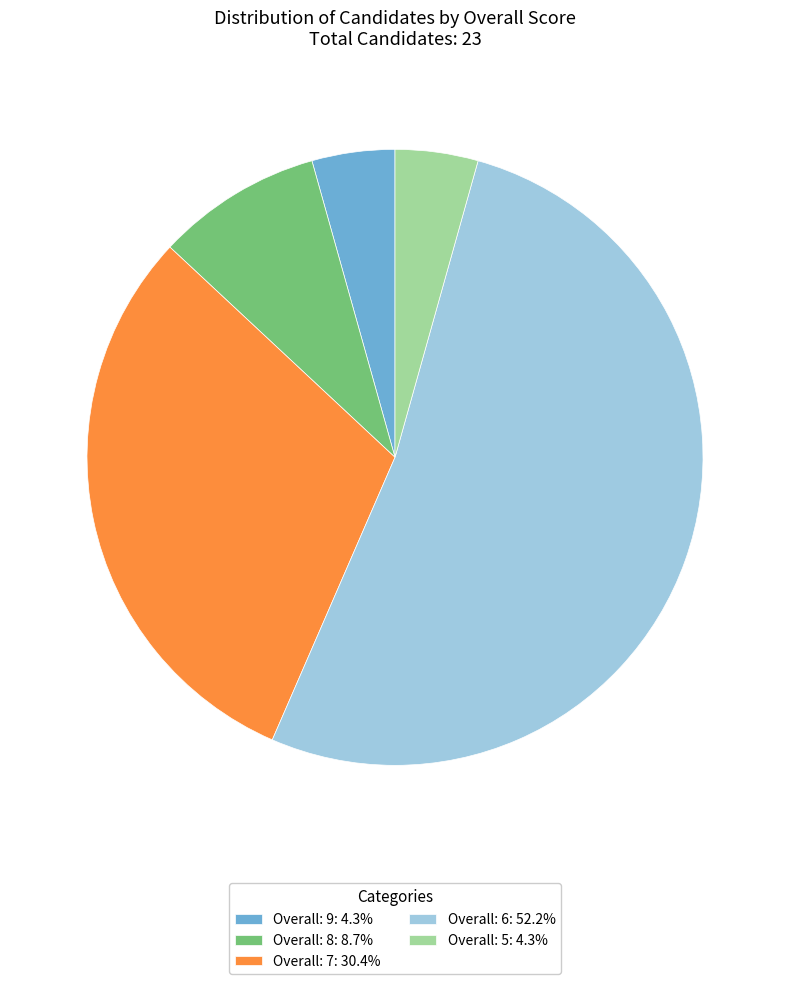

The Overall: 6 slice represents 40% of the pie. True or false?

False